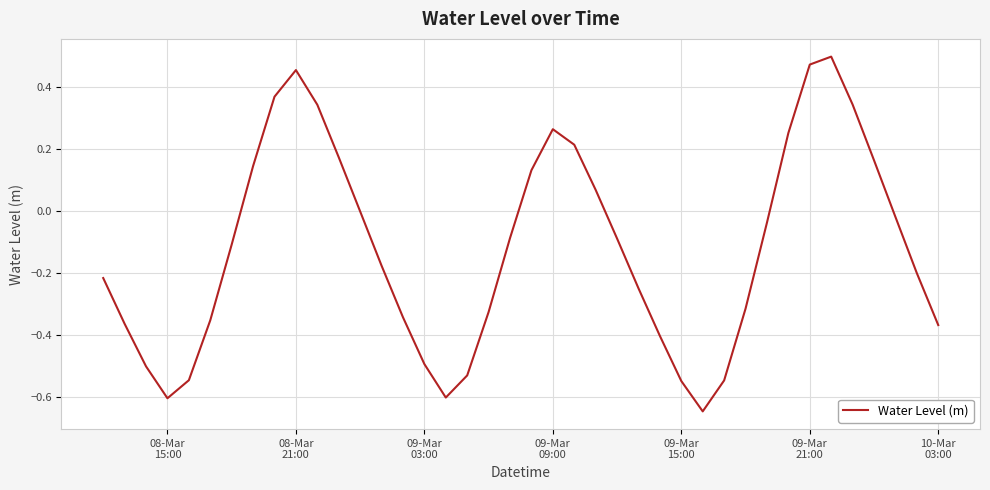

Is this an area chart (filled region under the line)?

No